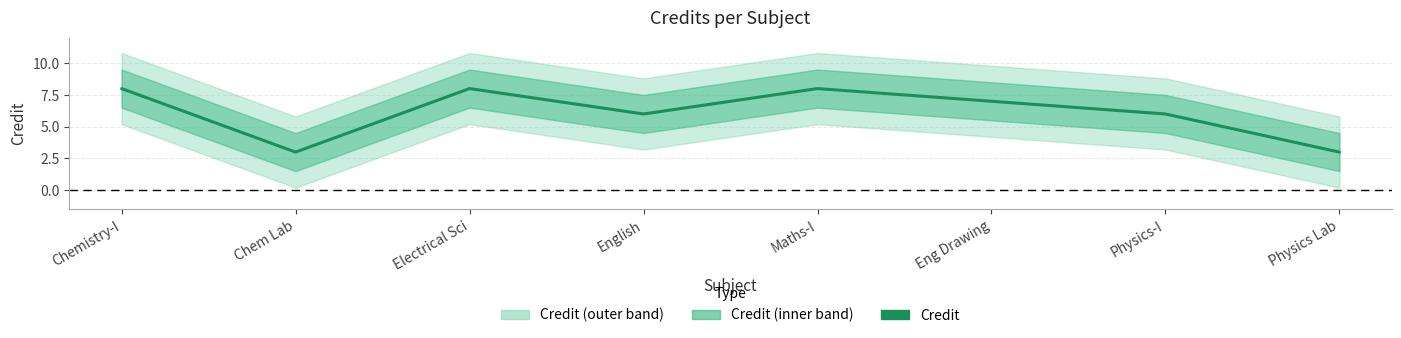

What is the sum of all values?

49